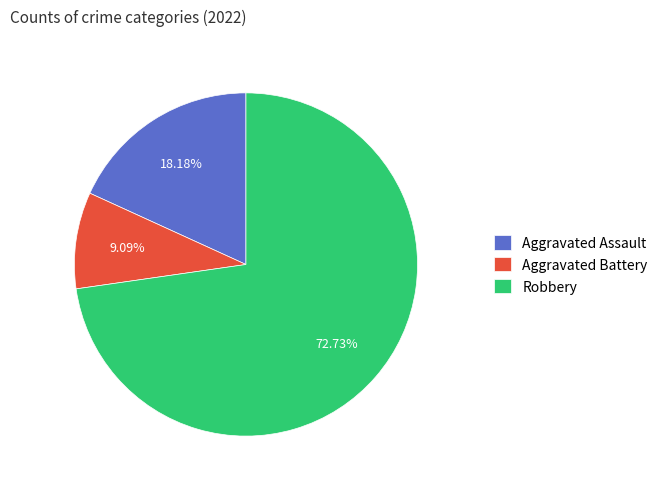

True or false: Aggravated Assault accounts for 7% of the total.

False